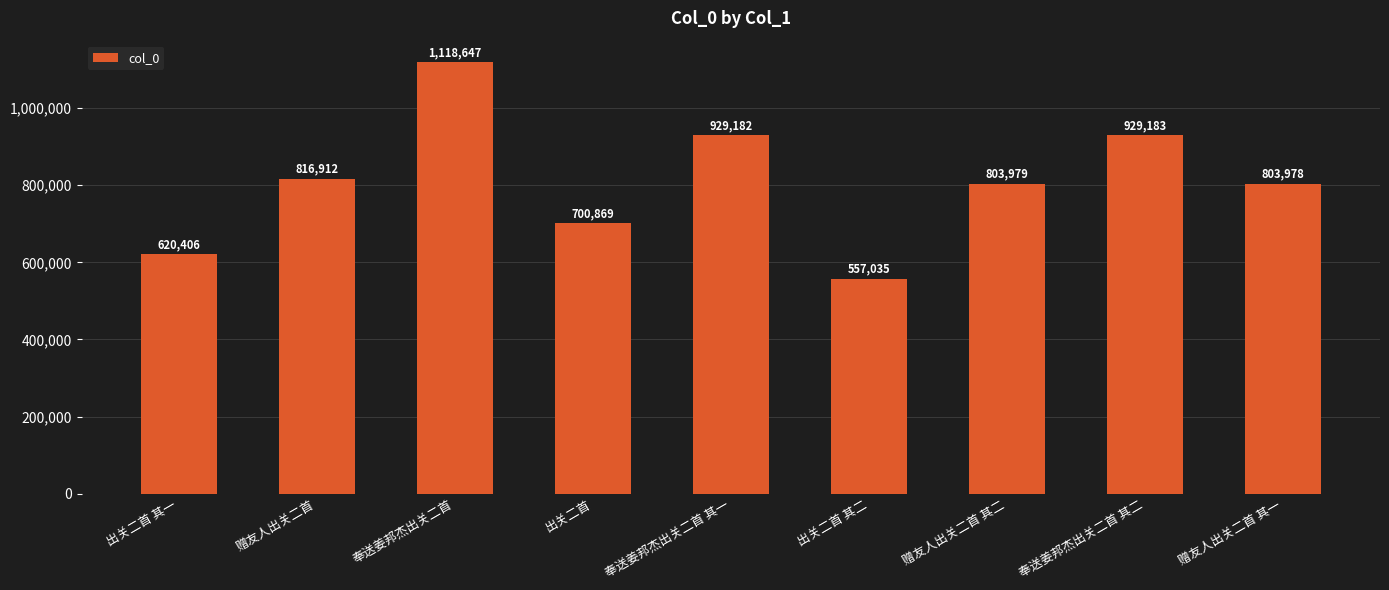

What is the difference between the maximum and second lowest values?

498241